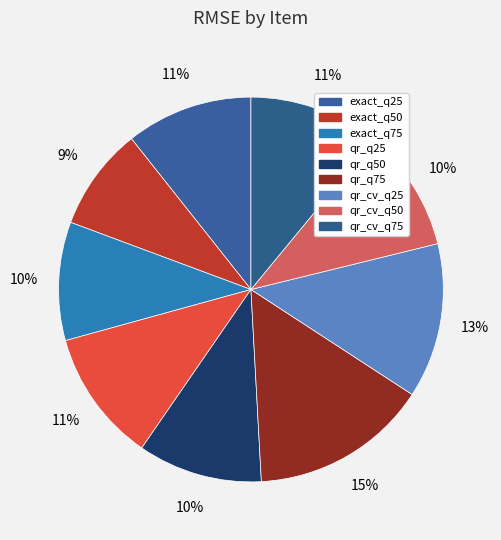

Is there a majority slice in this chart?

No